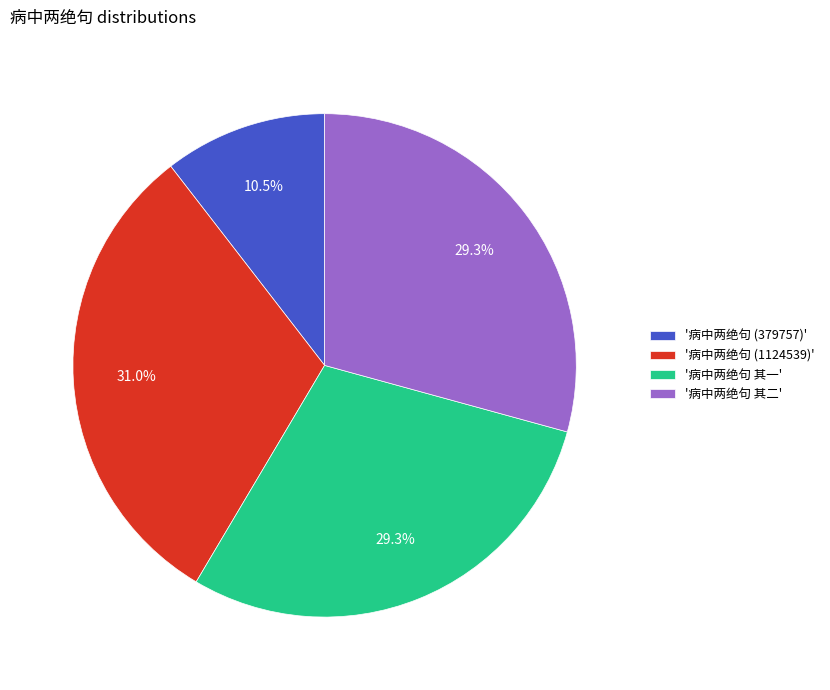

Count the number of slices in the pie.

4